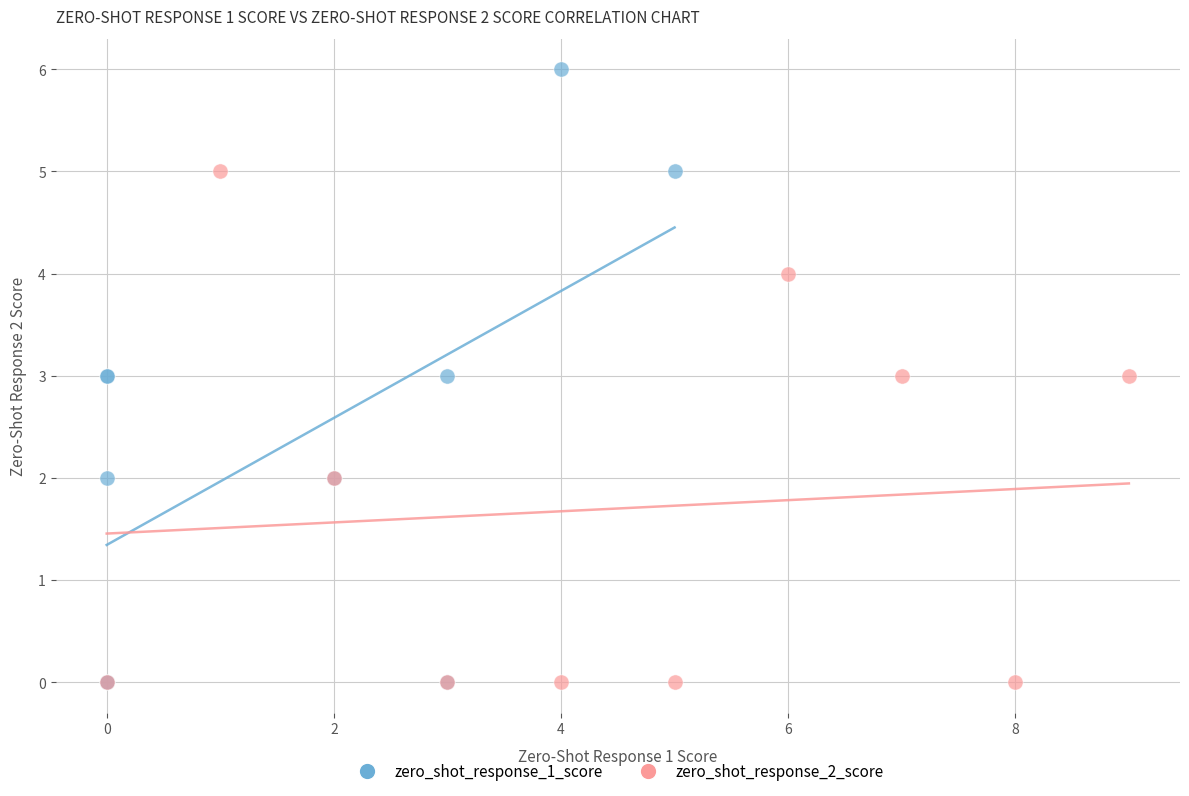

Which series has the widest spread of Y values?

zero_shot_response_1_score